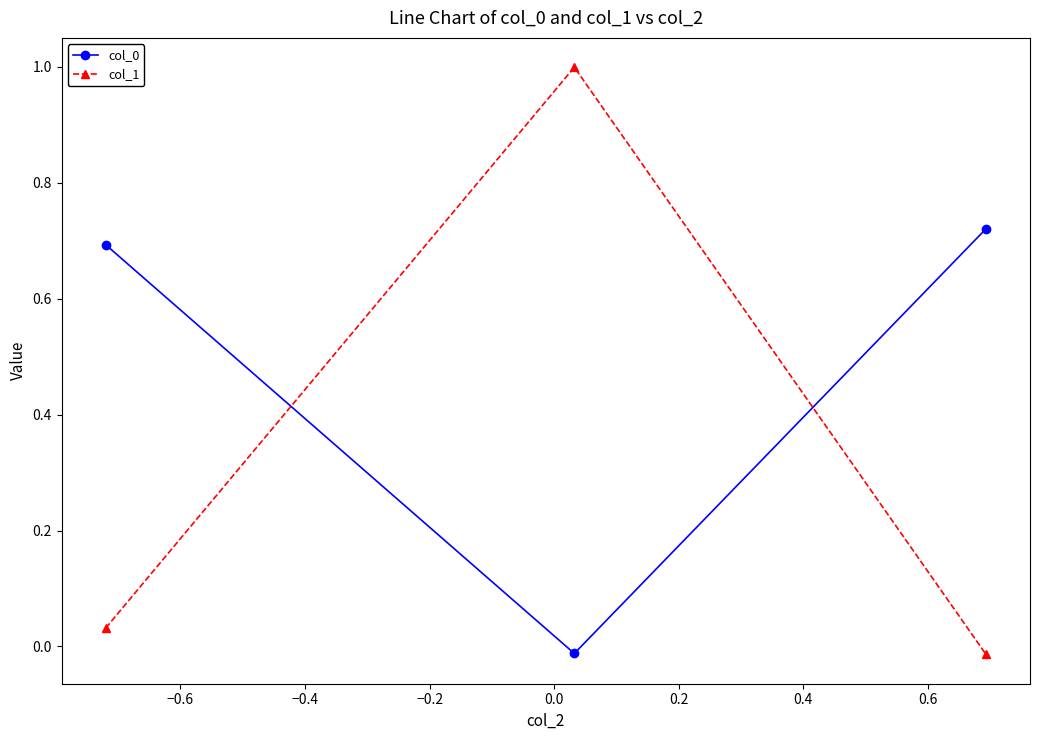

Which series has the largest range (max minus min)?

col_1